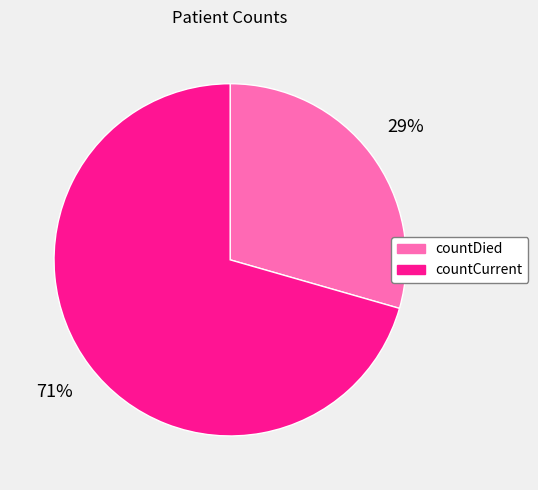

What percentage is the countDied slice, to the nearest percent?

29%